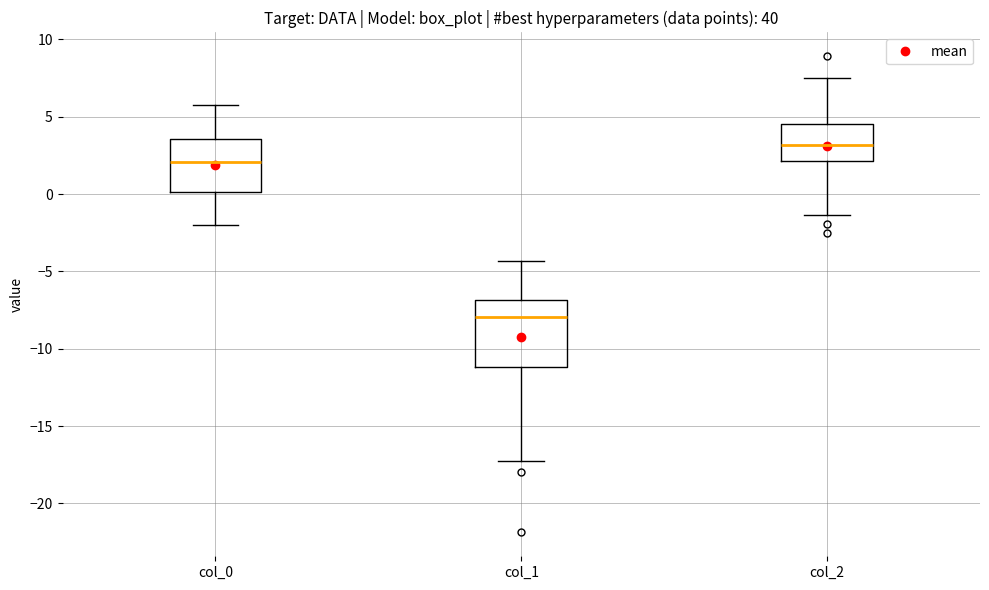

Which box's median line is the highest?

col_2